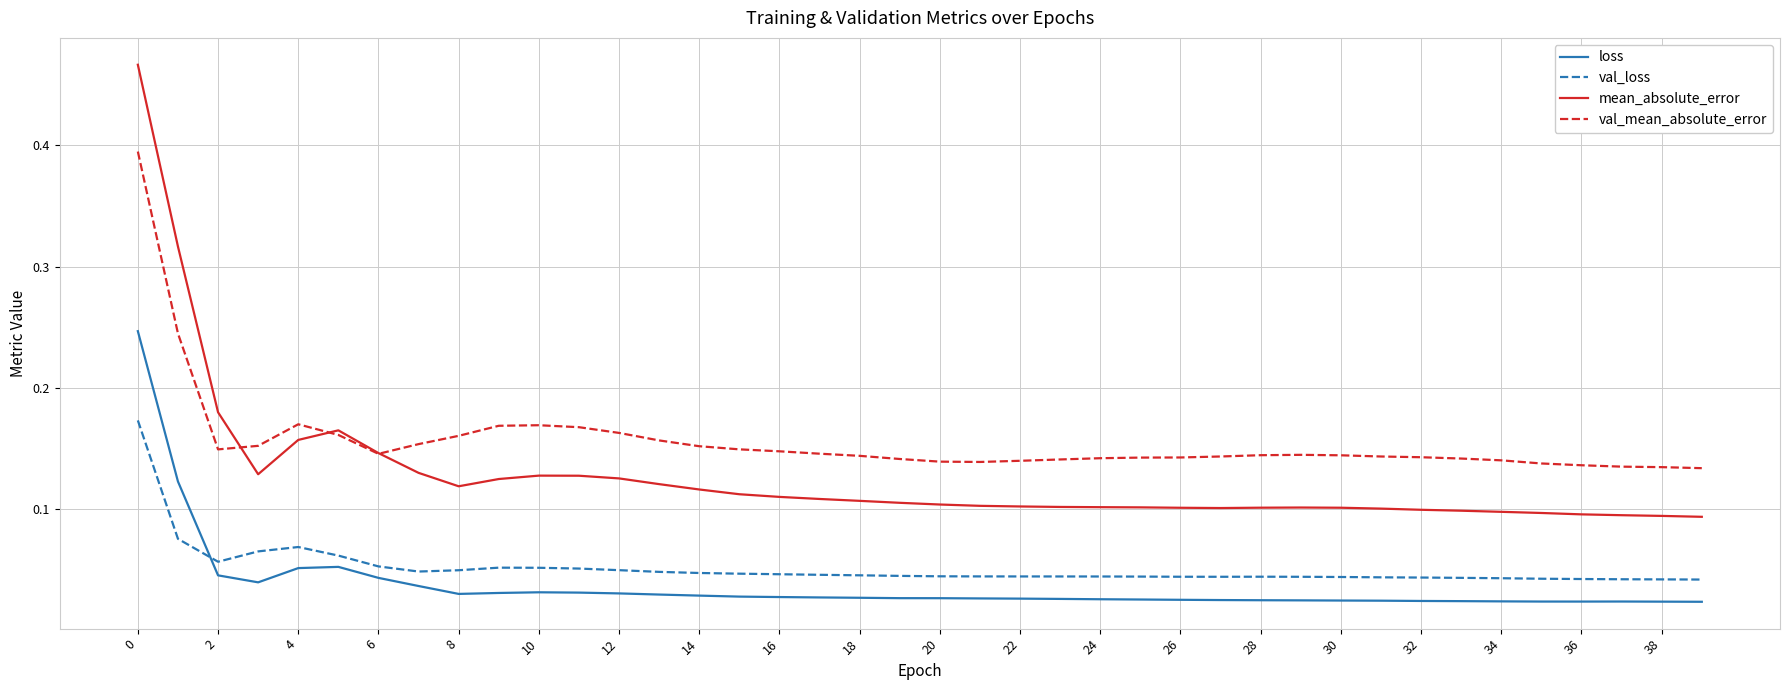

At how many categories does at least one series exceed 0?

40